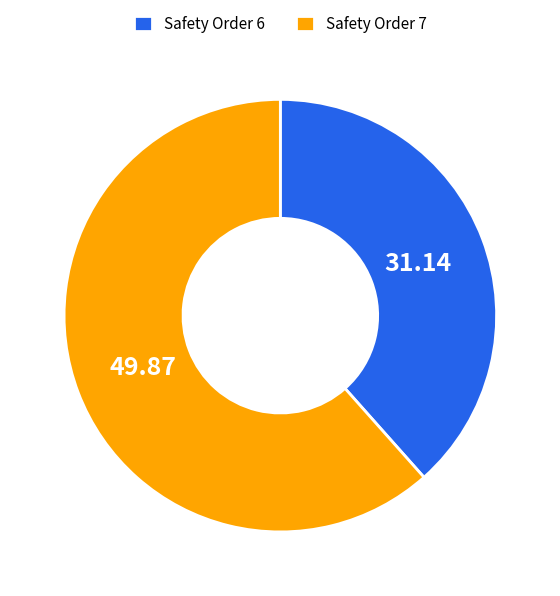

Do Safety Order 6 and Safety Order 7 together represent more than half of the pie?

Yes